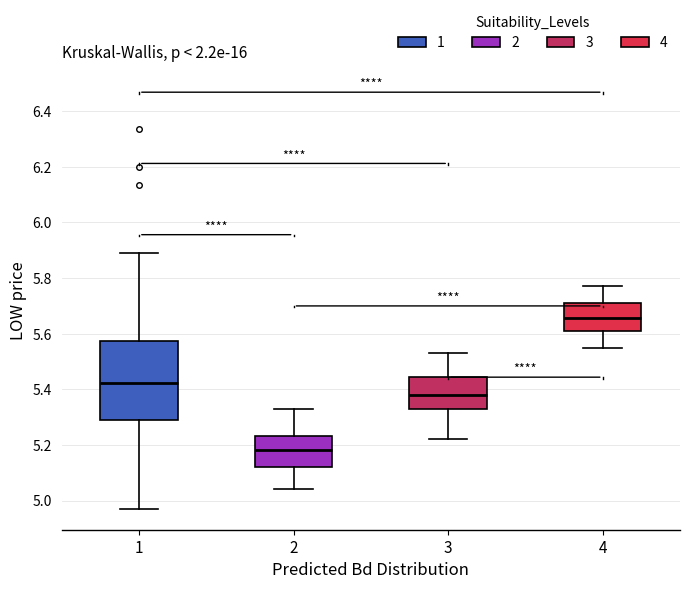

Reading left to right, transcribe this box plot: for each box, give where its median line is, the range the box spans, and where its two whiskers end, as read against the y-axis. The values are not printed on the chart, so give them approximately, as read against the axis.

1: median 5.42, box 5.28 to 5.58, whiskers 4.98 to 5.90
2: median 5.18, box 5.12 to 5.24, whiskers 5.04 to 5.34
3: median 5.38, box 5.34 to 5.44, whiskers 5.22 to 5.54
4: median 5.66, box 5.62 to 5.72, whiskers 5.56 to 5.78